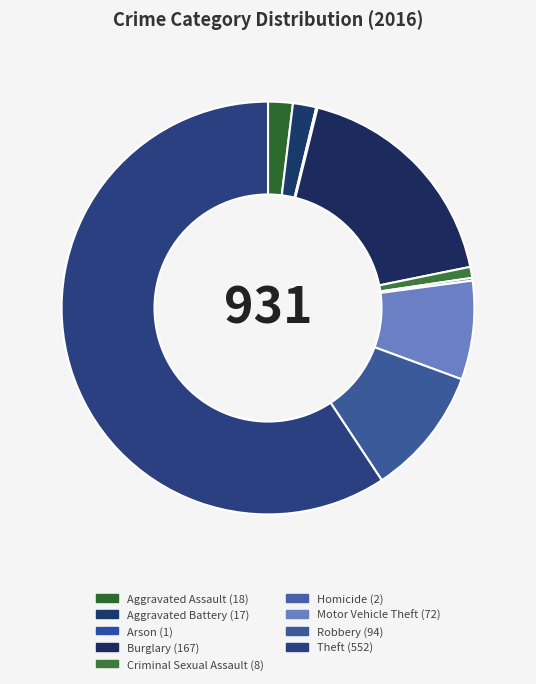

Is there any slice that represents more than half of the pie?

Yes